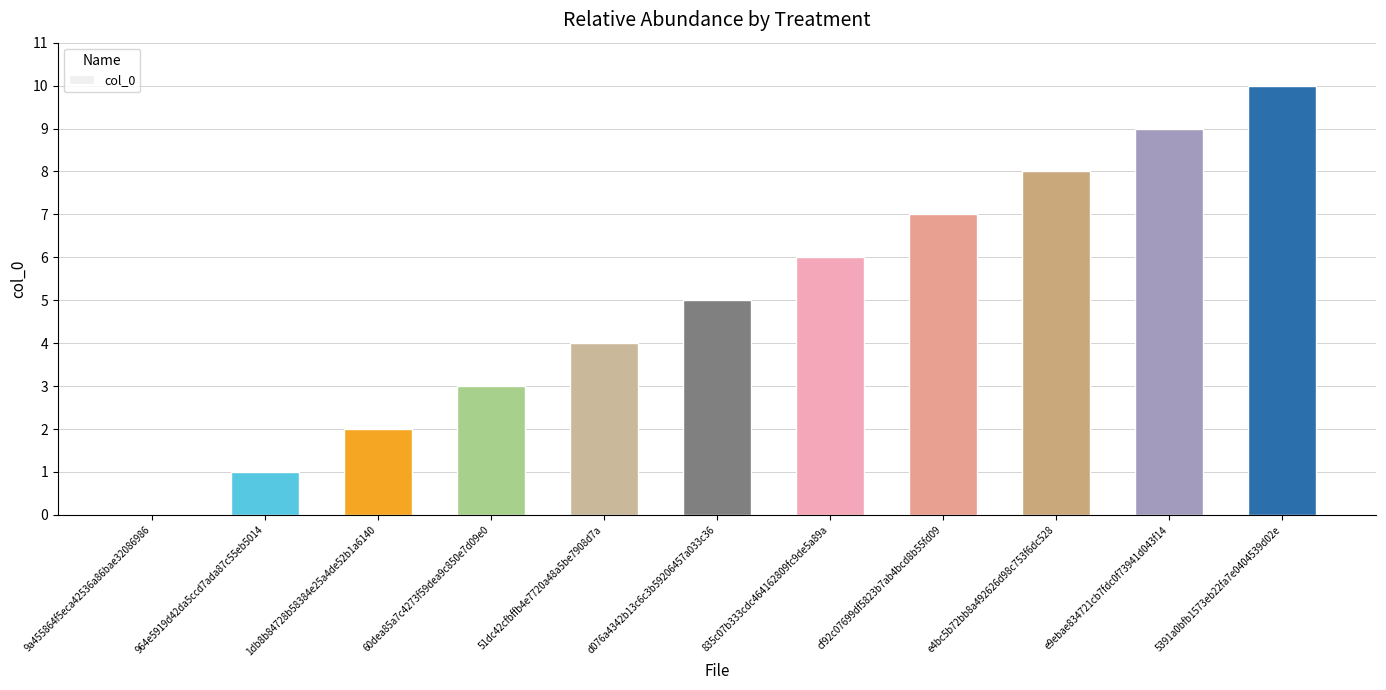

The value at 5391a0bfb1573eb22fa7e0404539d02e is 6. True or false?

False